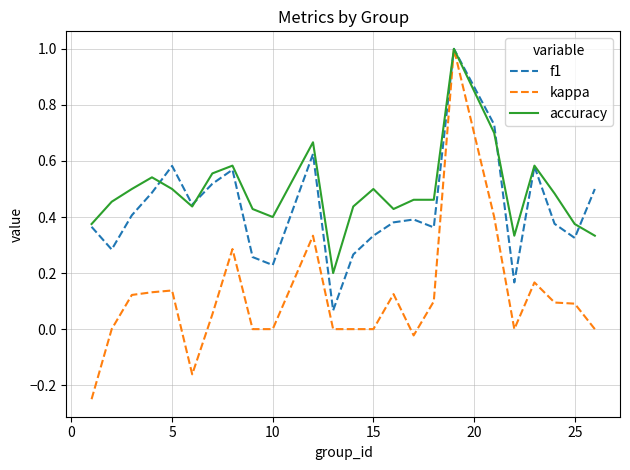

Which series has the largest range (max minus min)?

kappa